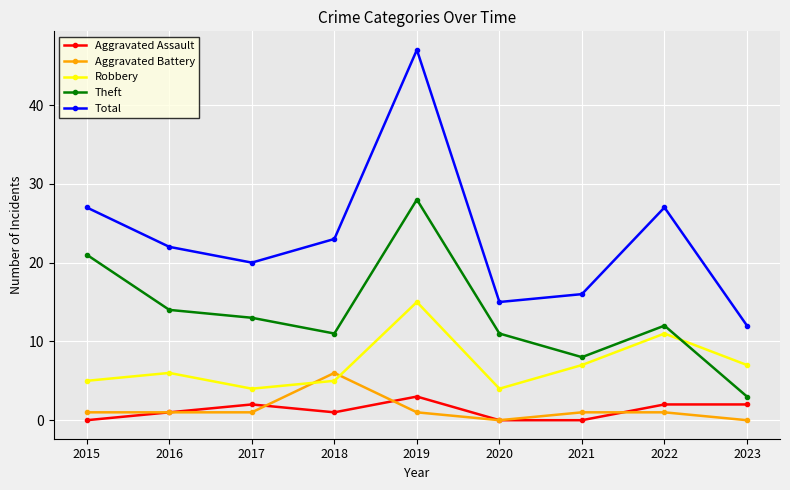

What is the greatest value displayed?

47